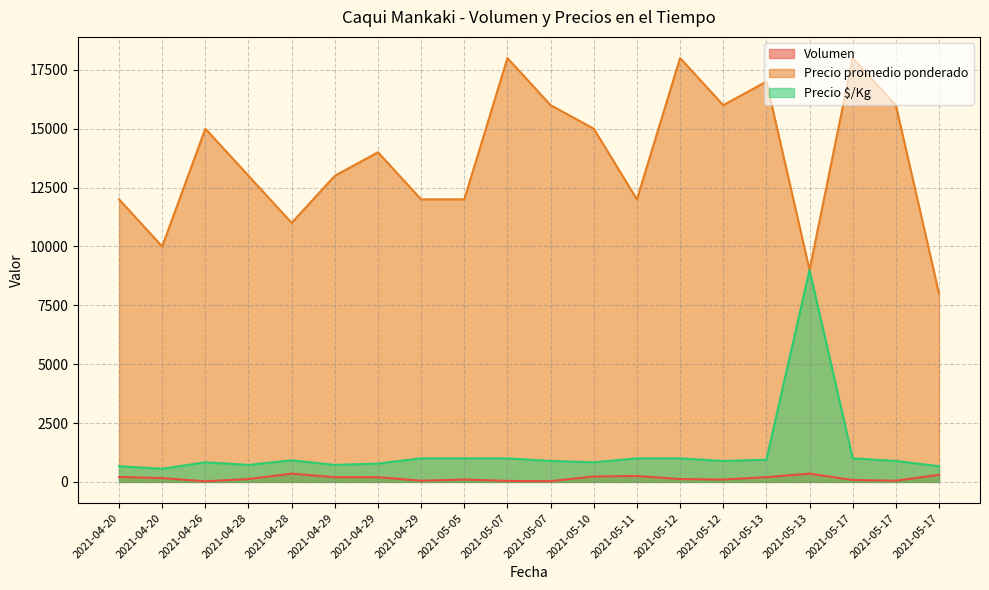

Reading right to left, extract all data points from this chart.

Volumen: 300	50	80	350	200	100	120	250	230	30	40	100	50	200	200	350	120	25	160	210
Precio promedio ponderado: 8000	16000	18000	9000	17000	16000	18000	12000	15000	16000	18000	12000	12000	14000	13000	11000	13000	15000	10000	12000
Precio $/Kg: 667	889	1000	9000	944	889	1000	1000	833	889	1000	1000	1000	778	722	917	722	833	556	667